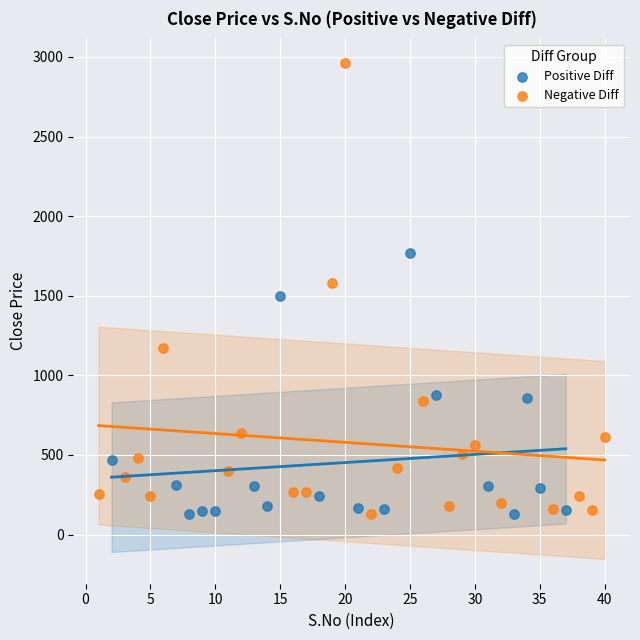

Which series has the widest spread of Y values?

Negative Diff